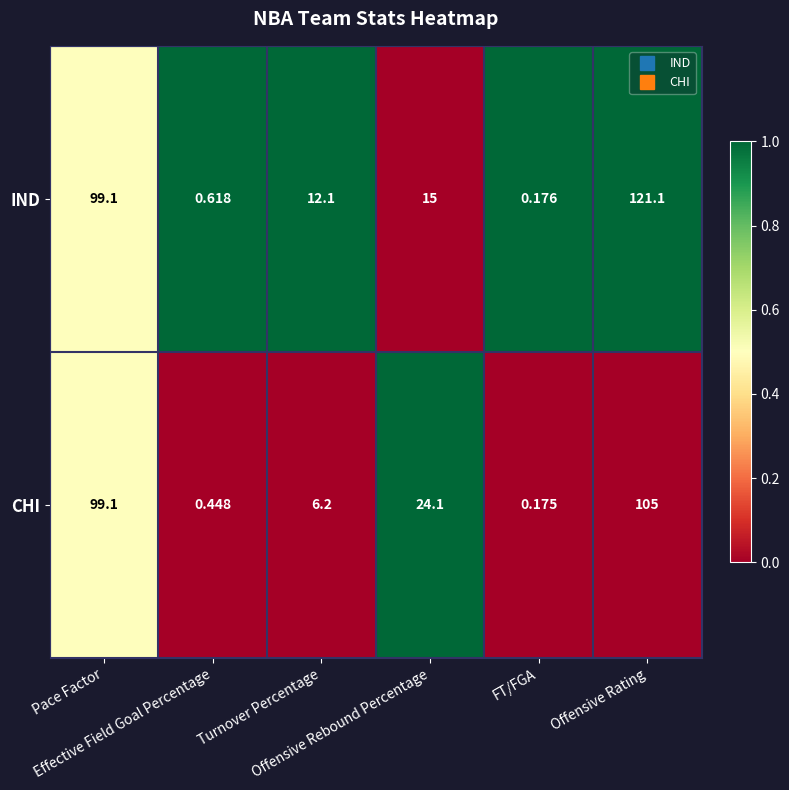

At how many categories does at least one series exceed 0?

6